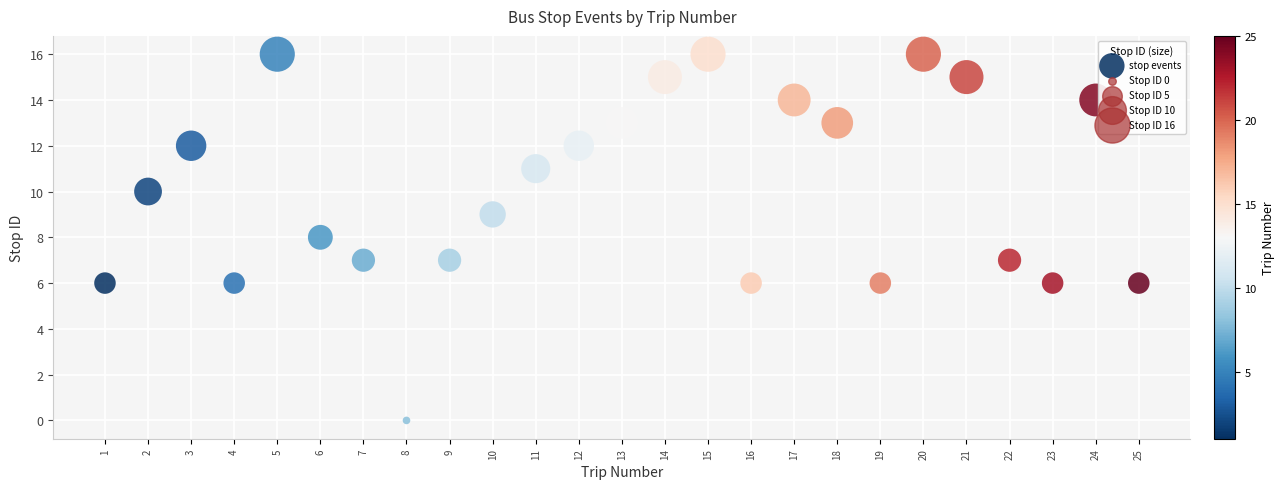

What is the range of Y values (max minus min)?

16